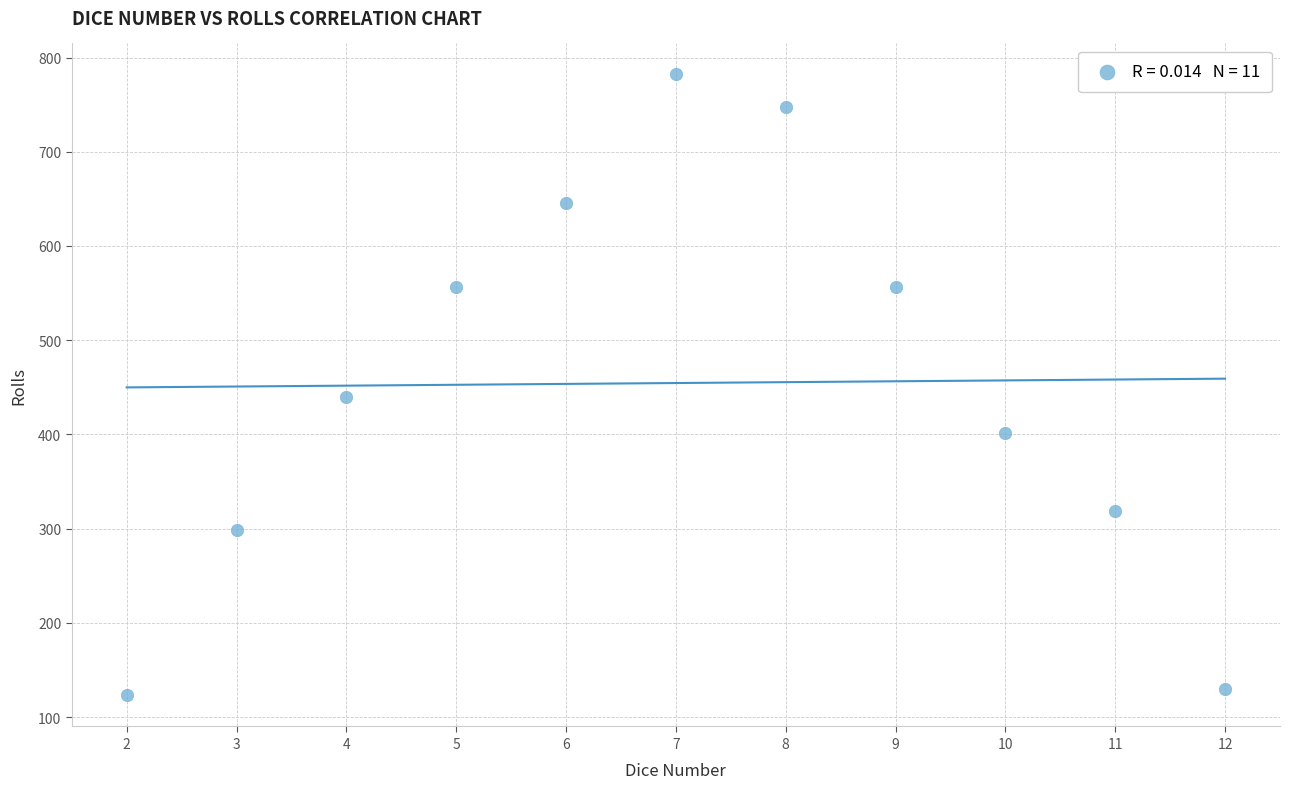

What Y value in the scatter plot is closest to 452?

440